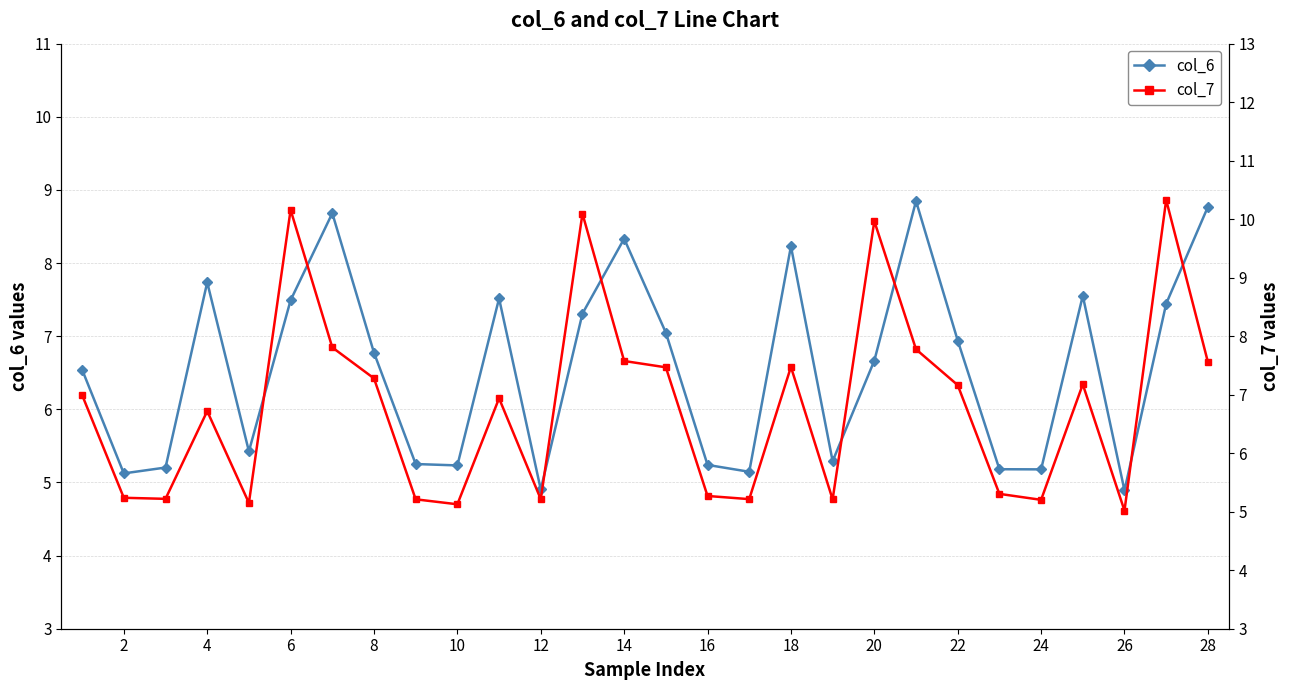

True or false: col_6 has more than 2 points higher than both neighbors.

True